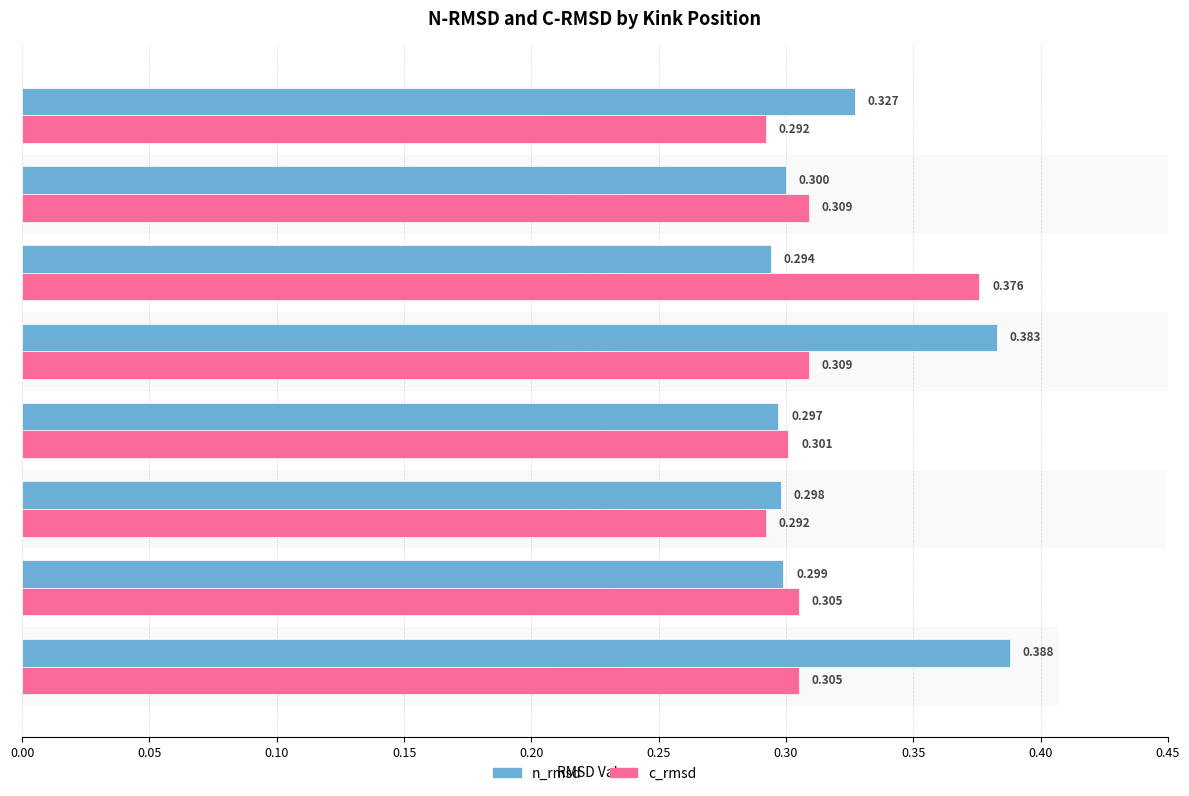

Count the number of data series in this chart.

2